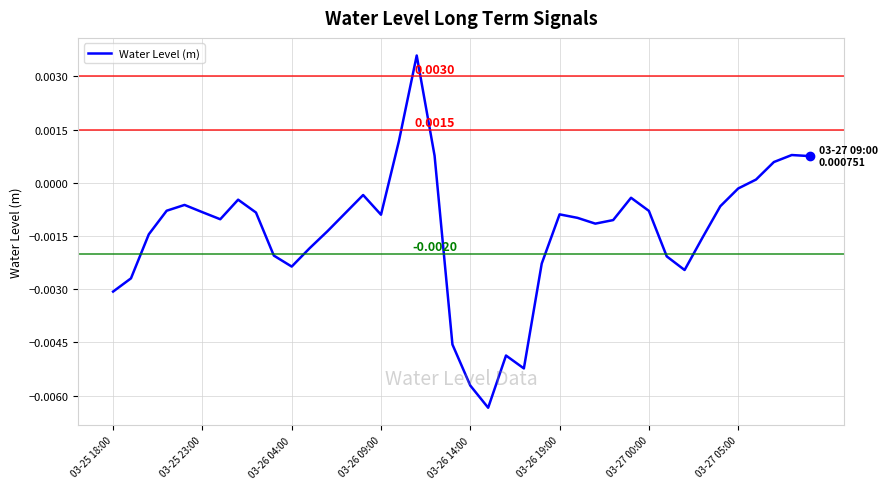

True or false: the data has more than 1 interior local peaks.

True